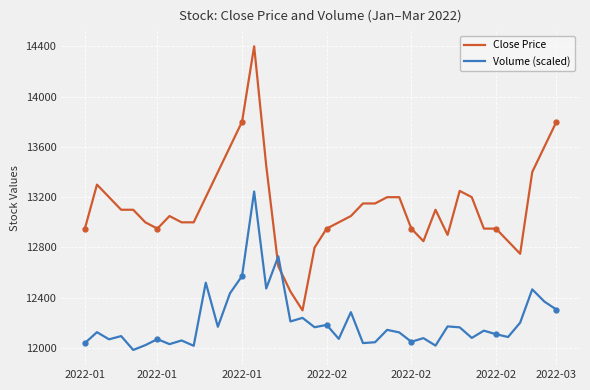

What is the greatest value displayed?

14400.0